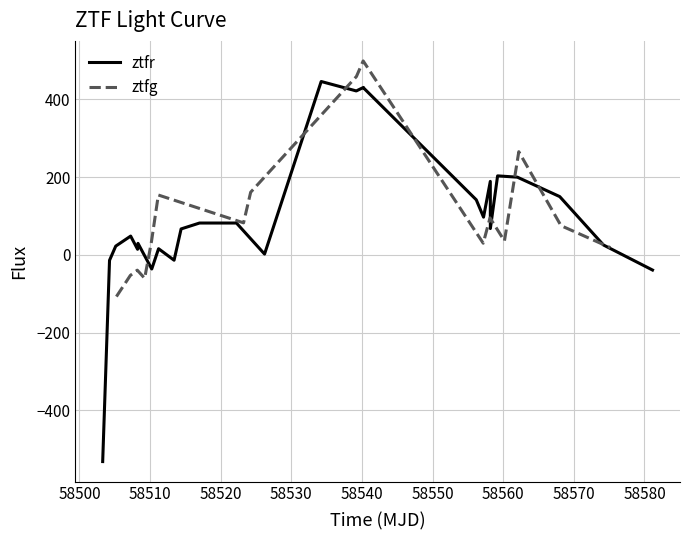

Is this an area chart (filled region under the line)?

No